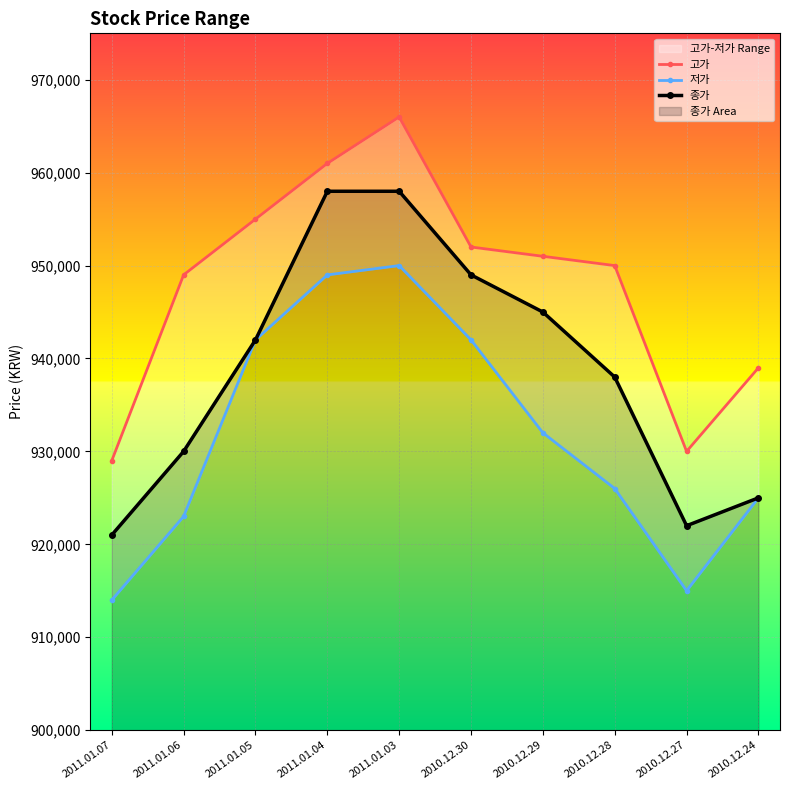

What is the average value of the 저가 series?

931800